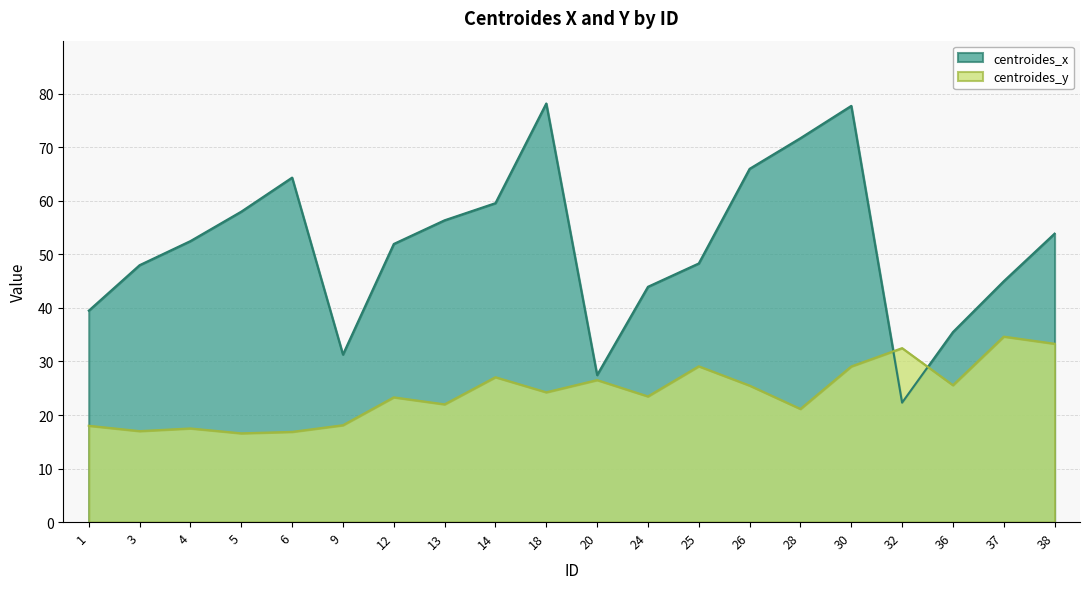

How many lines are shown in the chart?

2